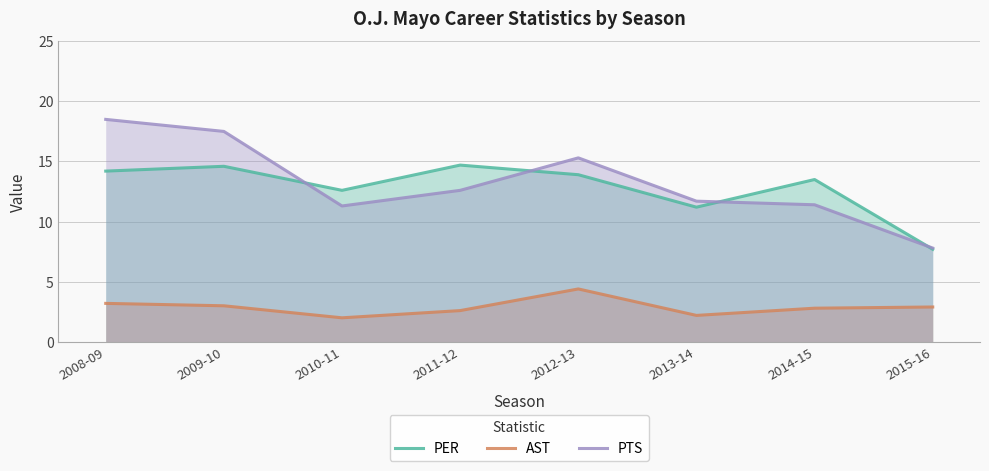

How many interior local peaks does the AST series have?

1